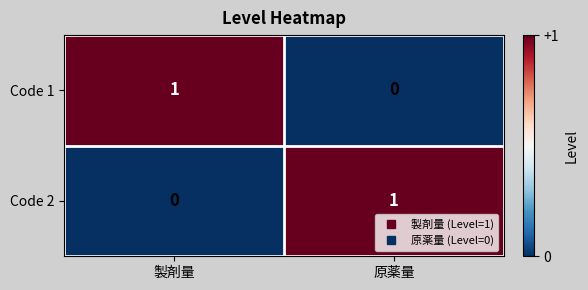

Reading left to right, transcribe all the data shown in this chart.

Code 1: 1	0
Code 2: 0	1